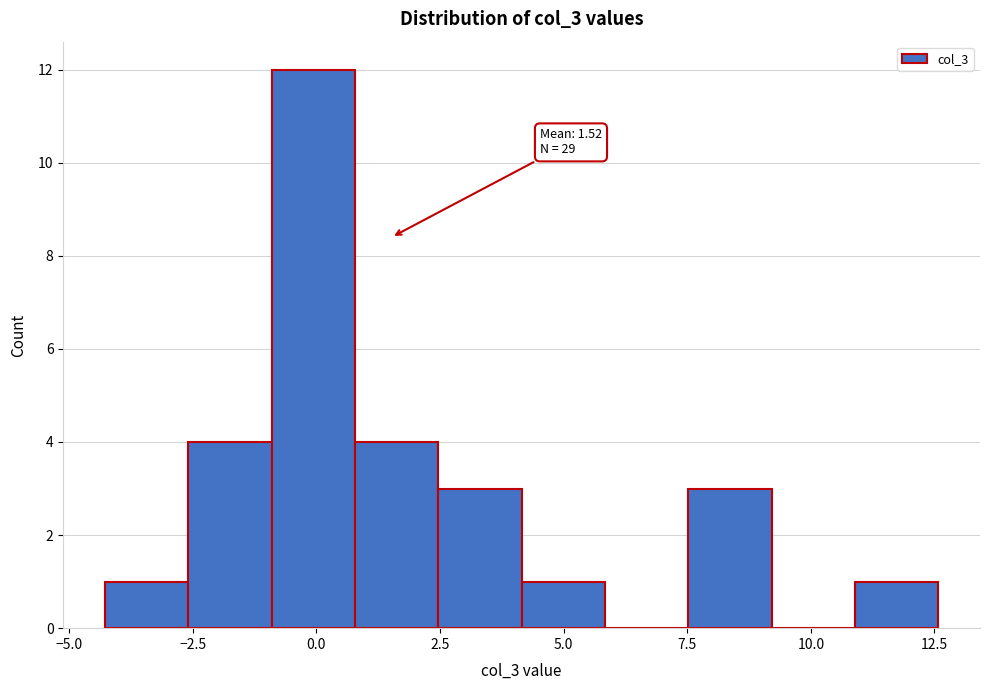

Around what value on the x-axis is the tallest bar? Give the approximate position of its centre, as read against the axis.

0.0